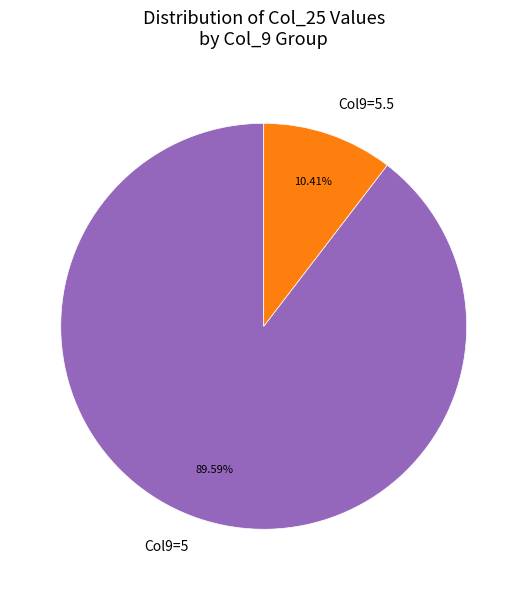

Is the sum of Col9=5.5 and Col9=5 greater than half?

Yes